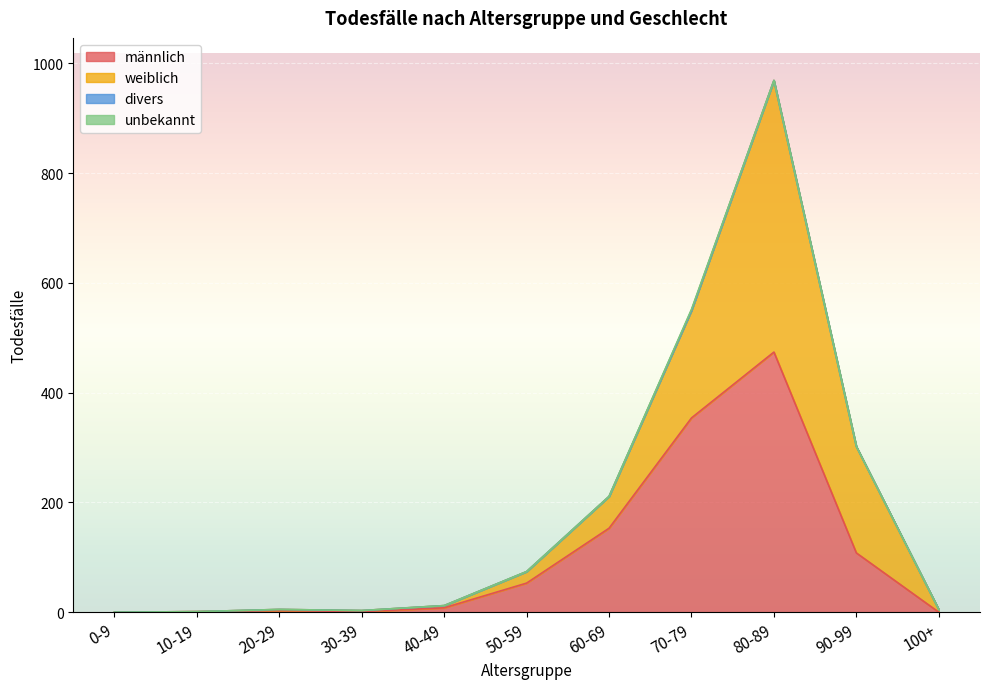

Reading left to right, what are all the values shown in this chart?

männlich: 0-9=0	10-19=1	20-29=3	30-39=1	40-49=8	50-59=53	60-69=153	70-79=354	80-89=474	90-99=108	100+=0
weiblich: 0-9=0	10-19=0	20-29=2	30-39=2	40-49=4	50-59=21	60-69=58	70-79=196	80-89=495	90-99=194	100+=5
divers: 0-9=0	10-19=0	20-29=0	30-39=0	40-49=0	50-59=0	60-69=0	70-79=0	80-89=0	90-99=0	100+=0
unbekannt: 0-9=0	10-19=0	20-29=0	30-39=0	40-49=0	50-59=0	60-69=0	70-79=2	80-89=0	90-99=0	100+=0